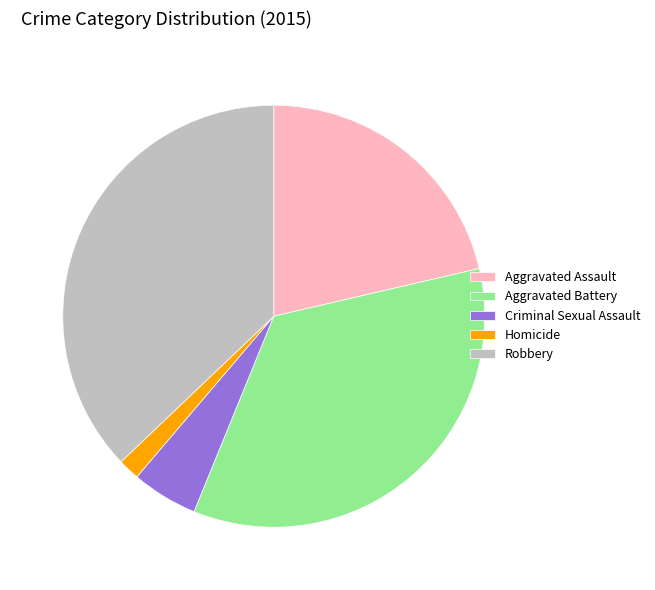

Rank the categories by value from lowest to highest.

Homicide, Criminal Sexual Assault, Aggravated Assault, Aggravated Battery, Robbery